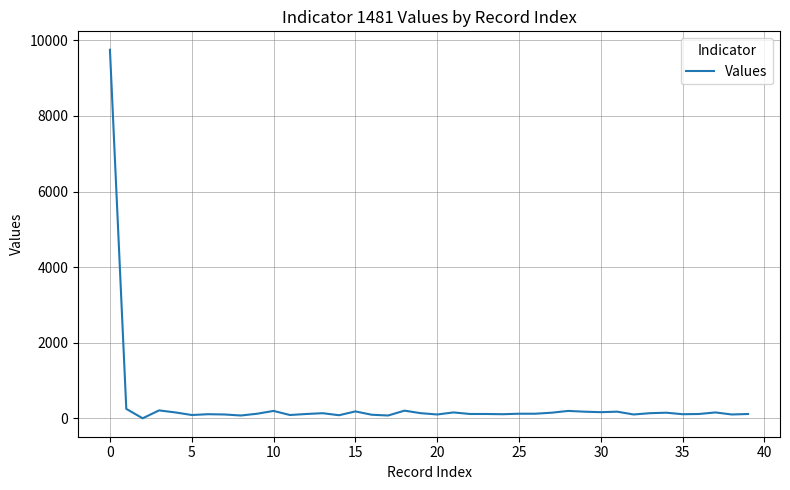

What is the sum of all values?

14818